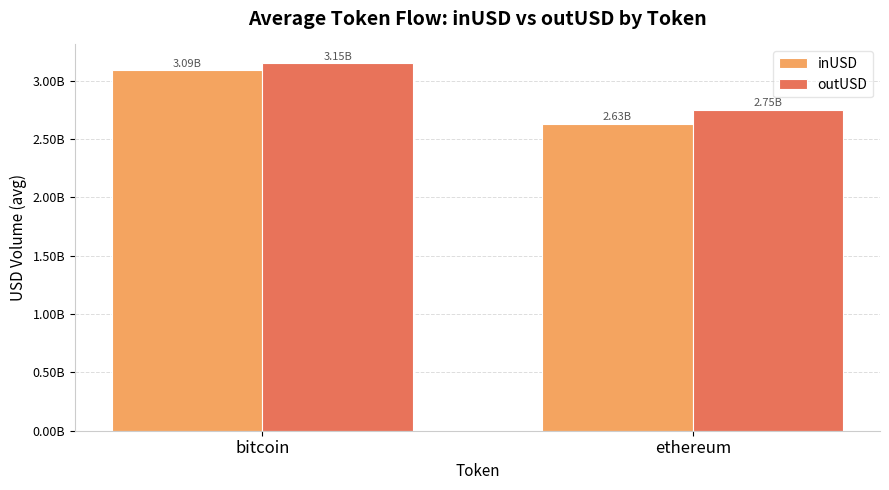

What is the label of the 1st bar from the right?

ethereum